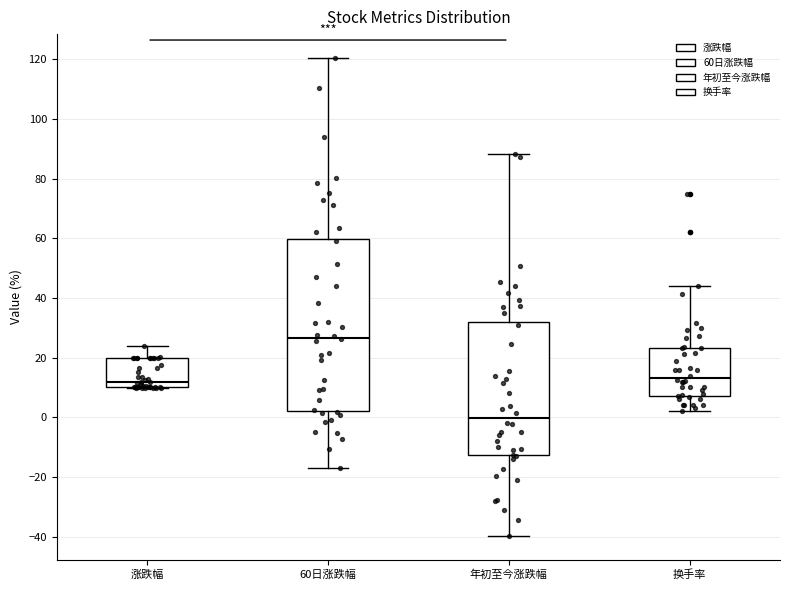

Reading left to right, read every box against the y-axis: the position of its median line, the range the box covers, and the ends of its whiskers. The values are not printed on the chart, so give them approximately, as read against the axis.

涨跌幅: median 12, box 10 to 20, whiskers 10 to 24
60日涨跌幅: median 26, box 2 to 60, whiskers -16 to 120
年初至今涨跌幅: median 0, box -12 to 32, whiskers -40 to 88
换手率: median 14, box 8 to 24, whiskers 2 to 44